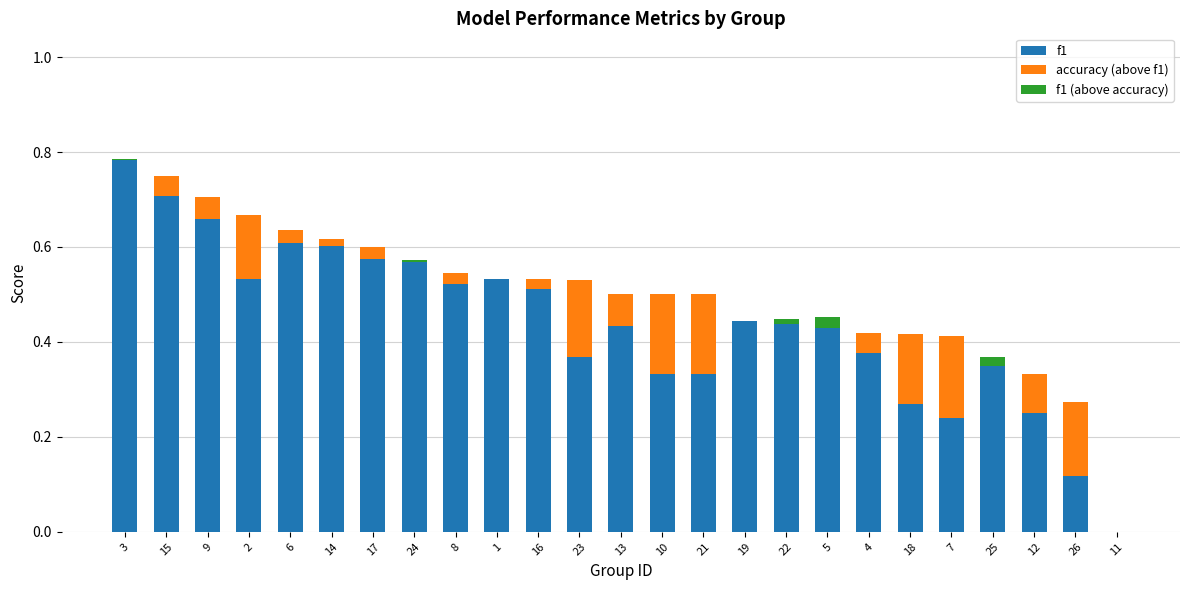

What is the sum of all f1 (above accuracy) values?

0.1